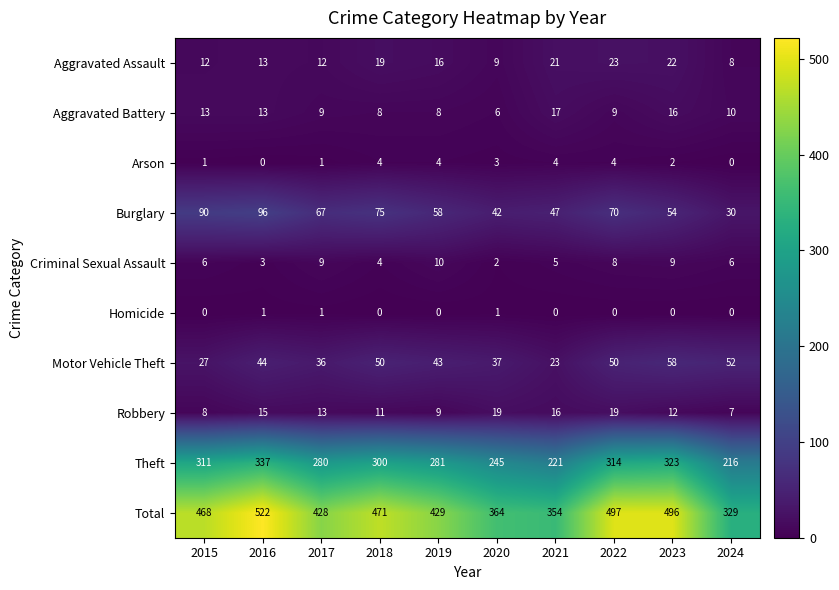

What is the total value across all series at 2024?

658